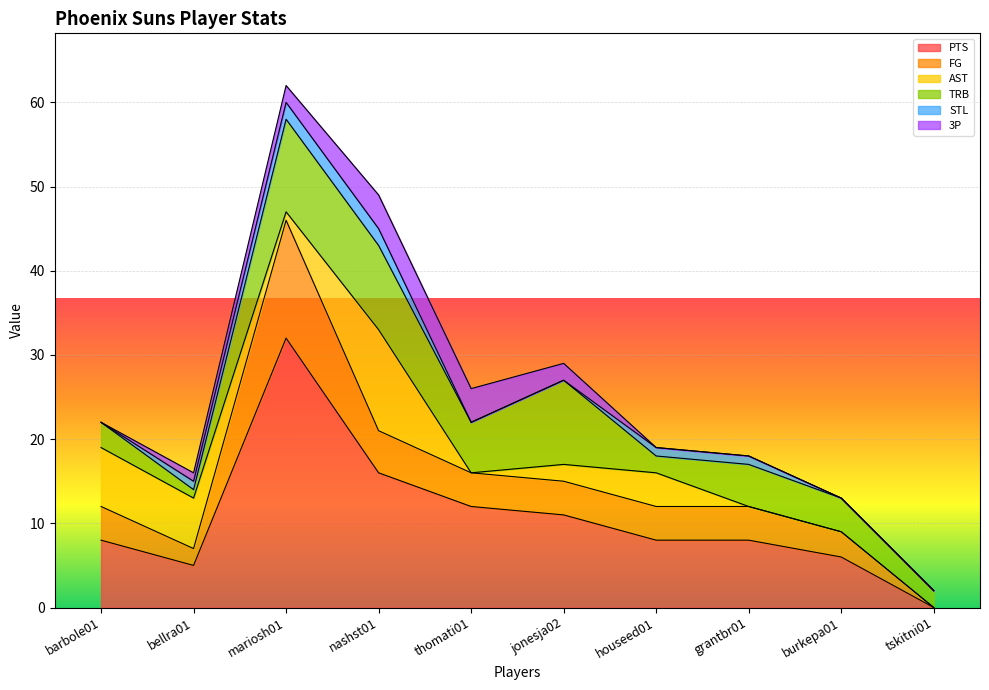

What is the value of the FG point at the 2nd from the left?

2